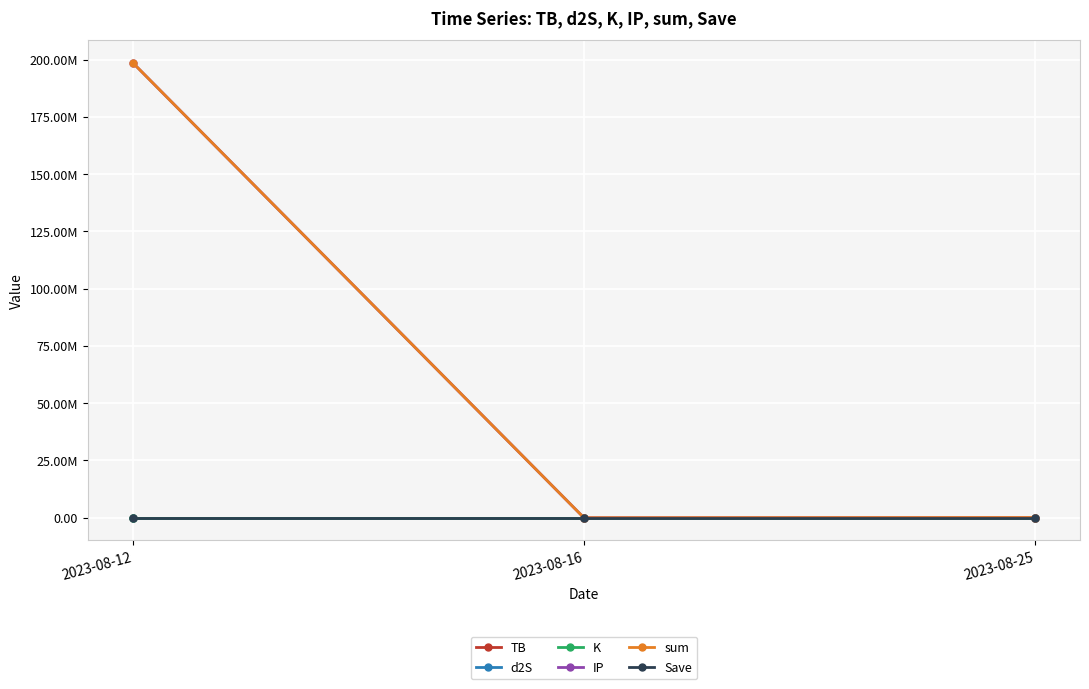

Rank the series by their maximum value, from lowest to highest.

Save, TB, d2S, K, IP, sum